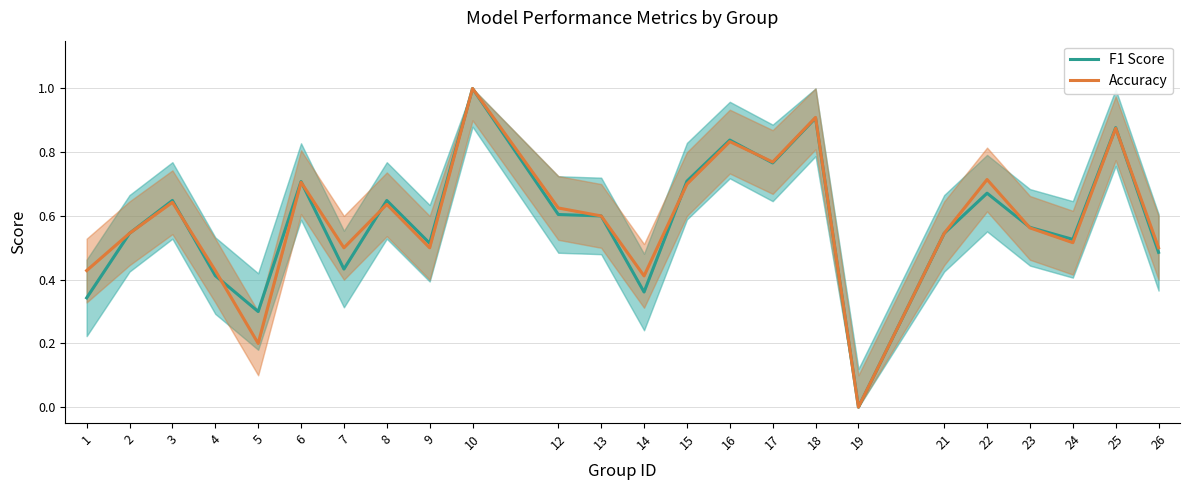

How many interior local peaks does the Accuracy series have?

8